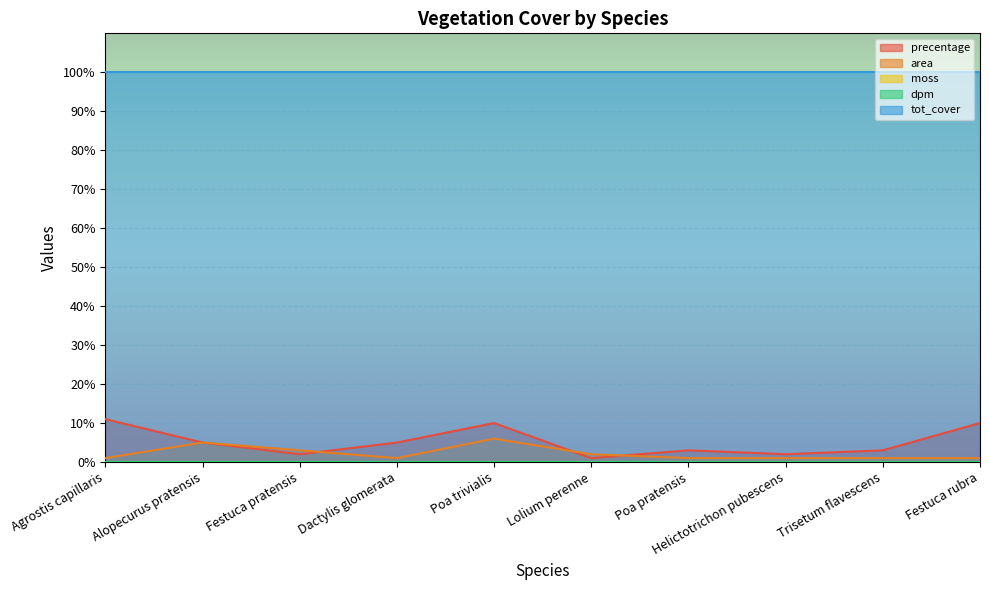

In precentage, how many points are higher than both neighbors (excluding endpoints)?

2